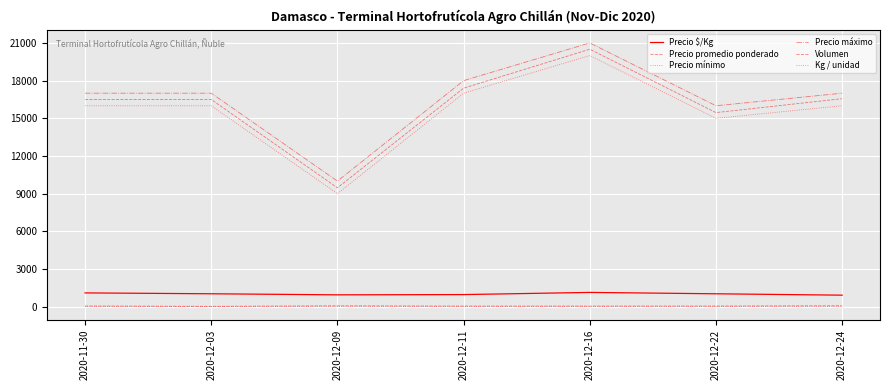

How many lines are shown in the chart?

6